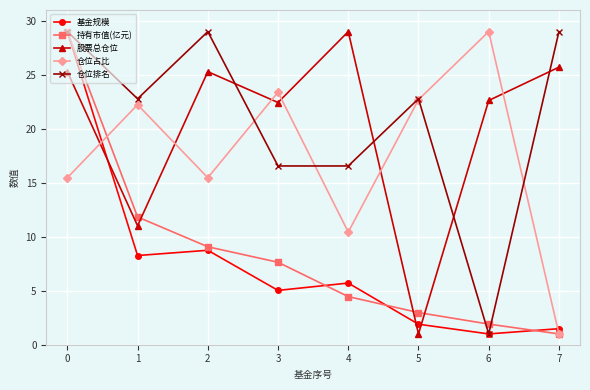

True or false: 基金规模 and 仓位占比 intersect in this chart.

True